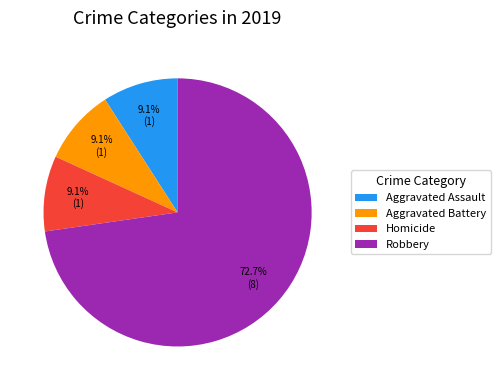

How many slices are in this pie chart?

4